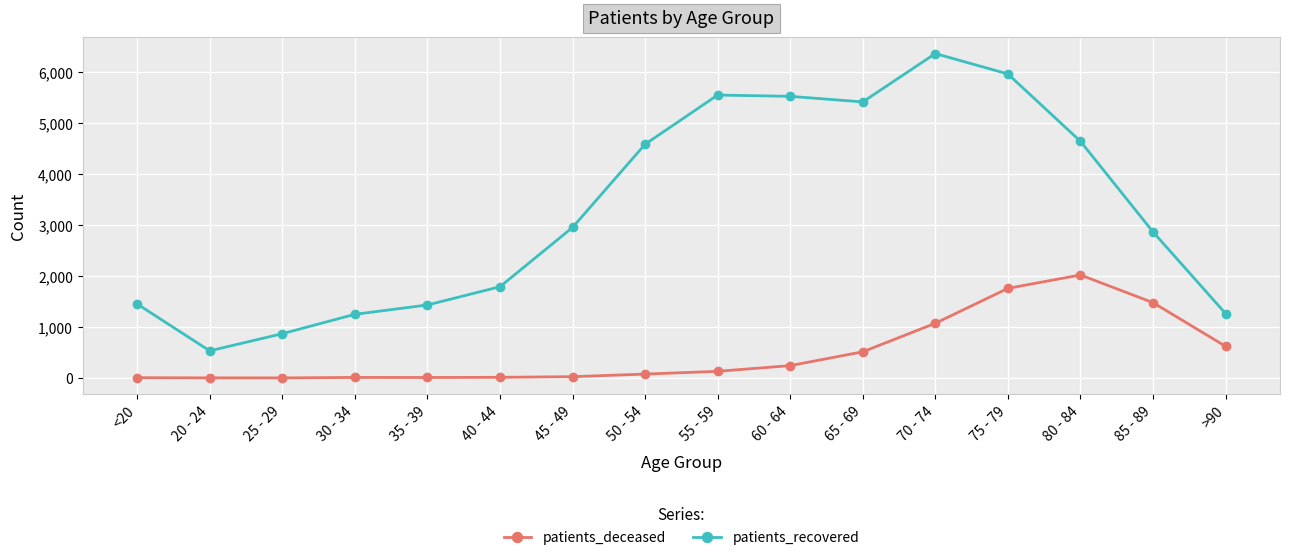

Is the value of patients_deceased at 80 - 84 greater than the value of patients_recovered at 80 - 84?

No